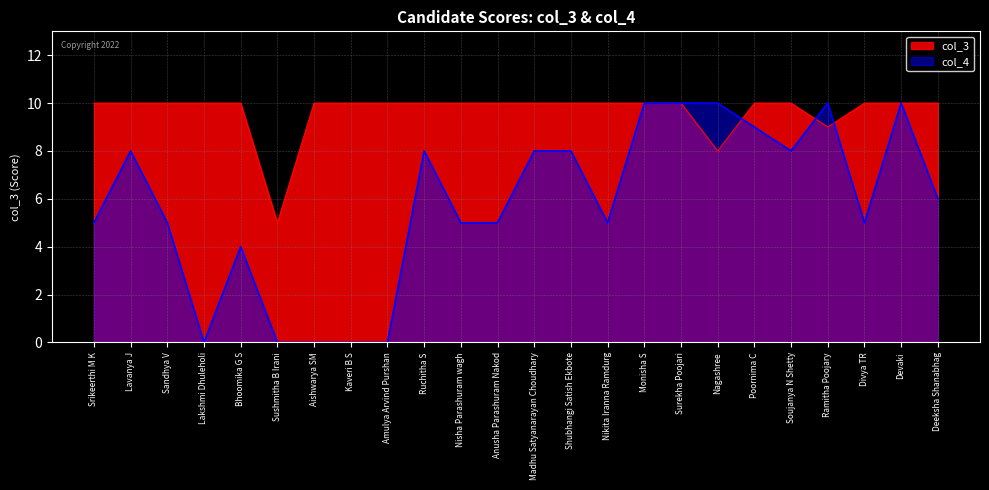

At which label is col_3 closest to 7?

Nagashree